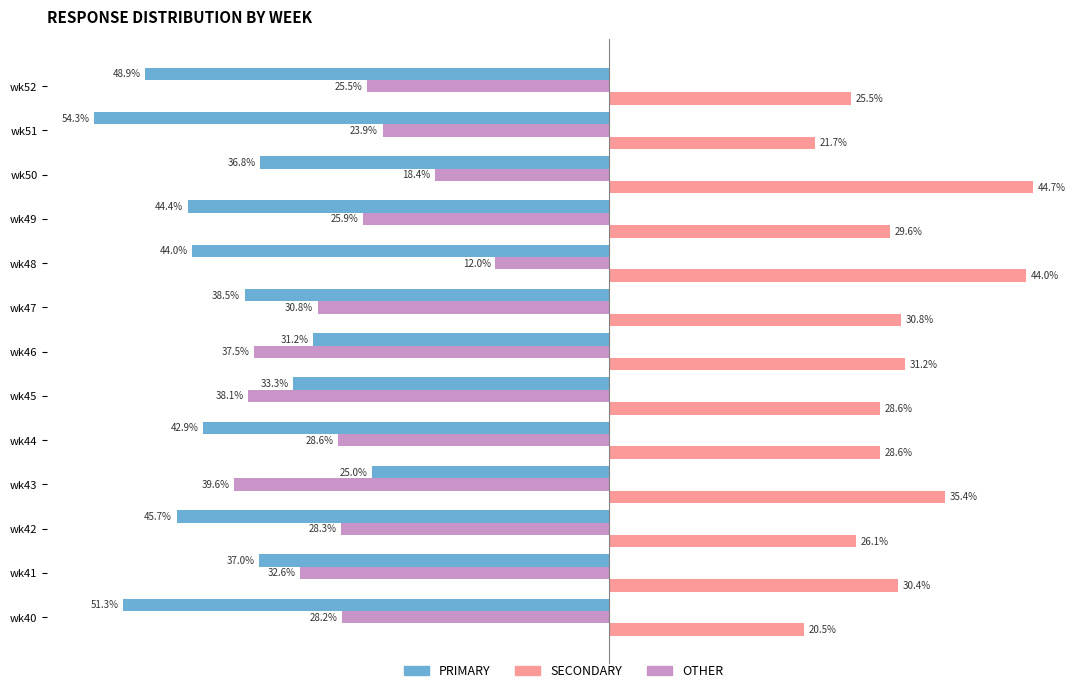

What are all the series names shown in the legend?

PRIMARY, SECONDARY, OTHER